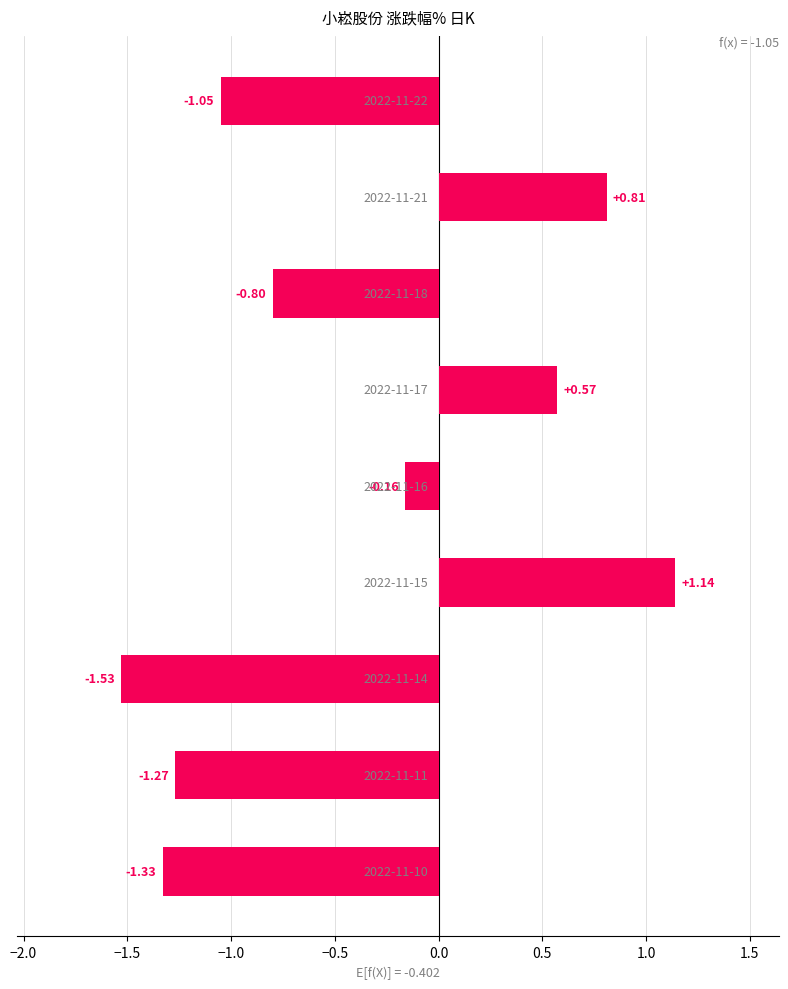

How many series are shown in this chart?

1